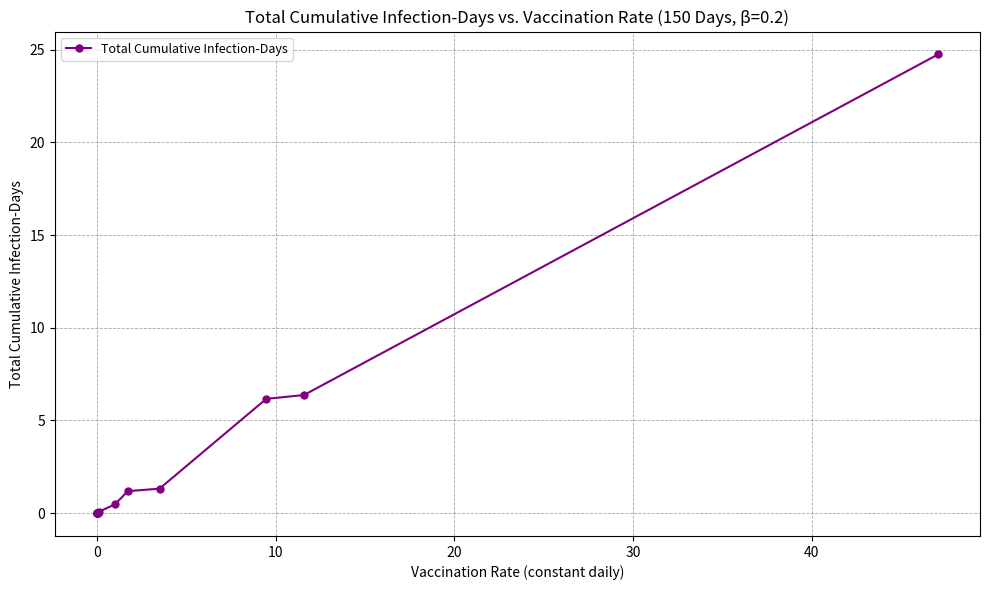

What is the greatest value displayed?

24.7